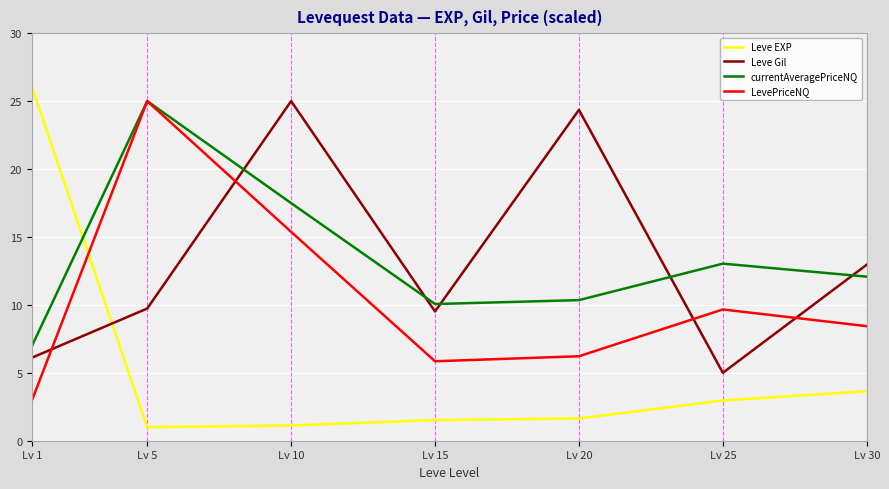

Which series changed the most between Lv 5 and Lv 25?

LevePriceNQ